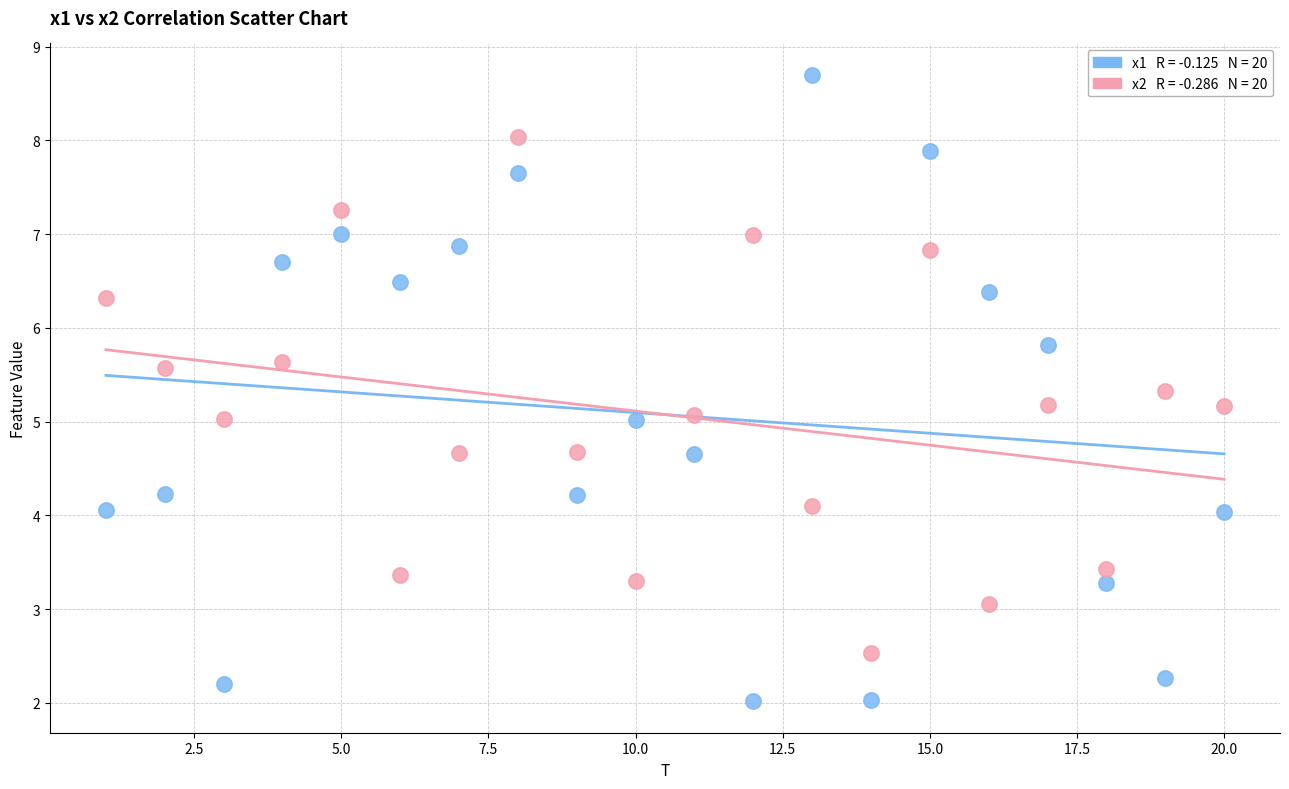

Across all data points, what is the range of X values (max minus min)?

19.0